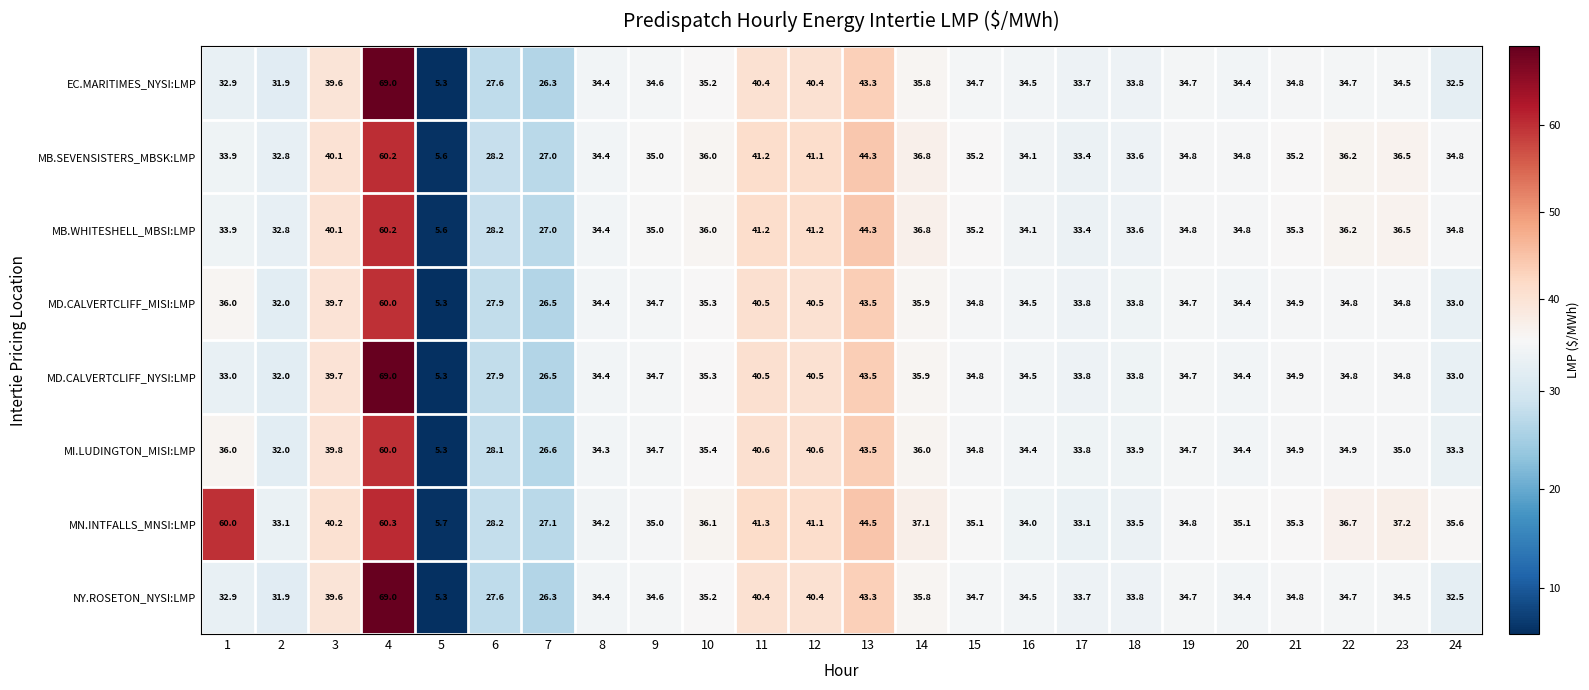

Where does the NY.ROSETON_NYSI:LMP series first go above 34?

3